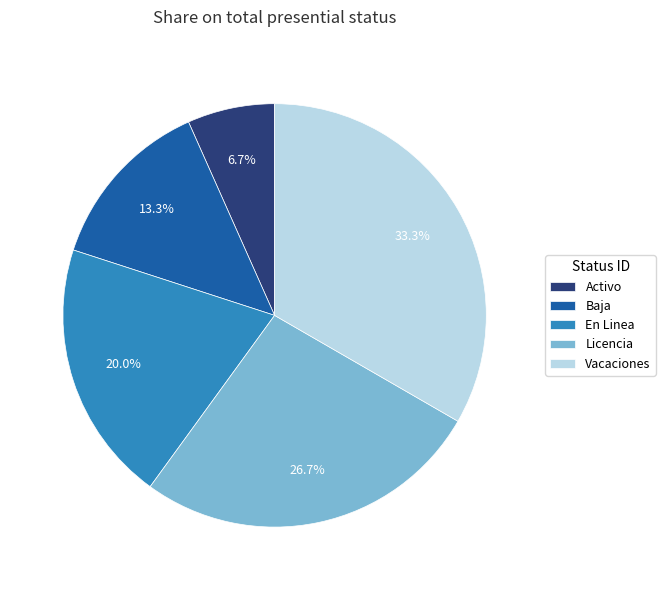

Count the number of slices in the pie.

5